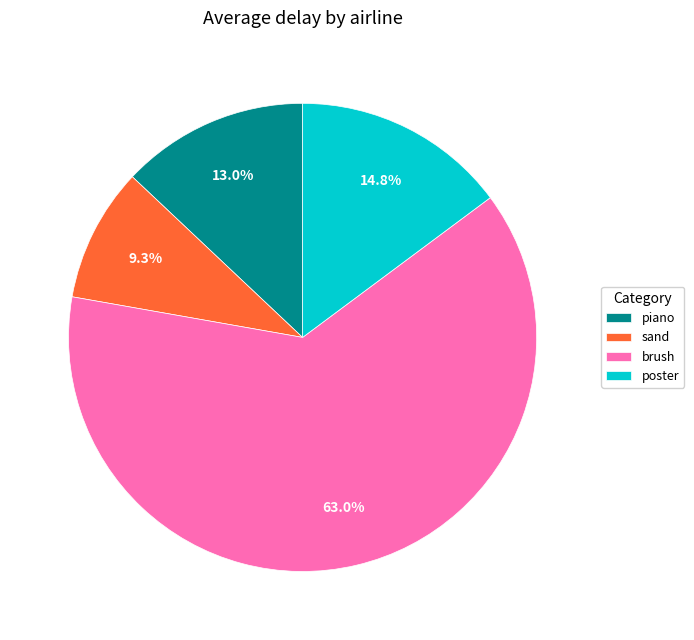

What is the ratio of the value at piano to the value at brush?

0.2